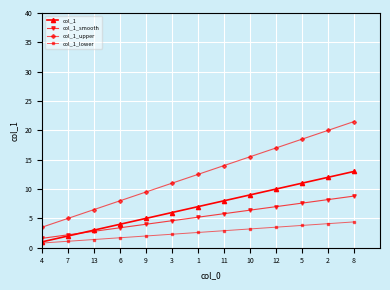

What is the sum of all col_1 values?

91.0